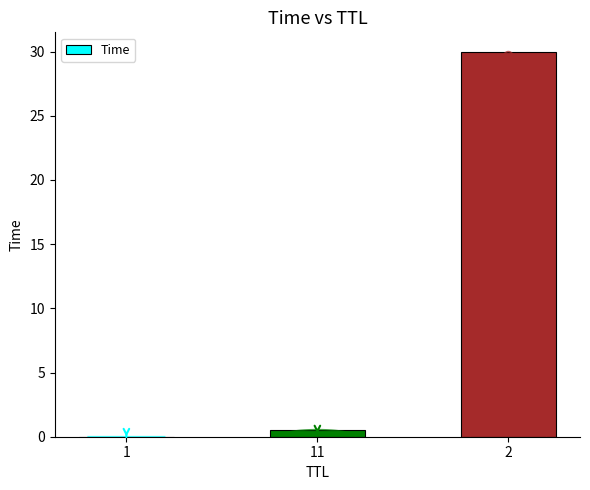

What is the label of the 1st bar from the left?

1